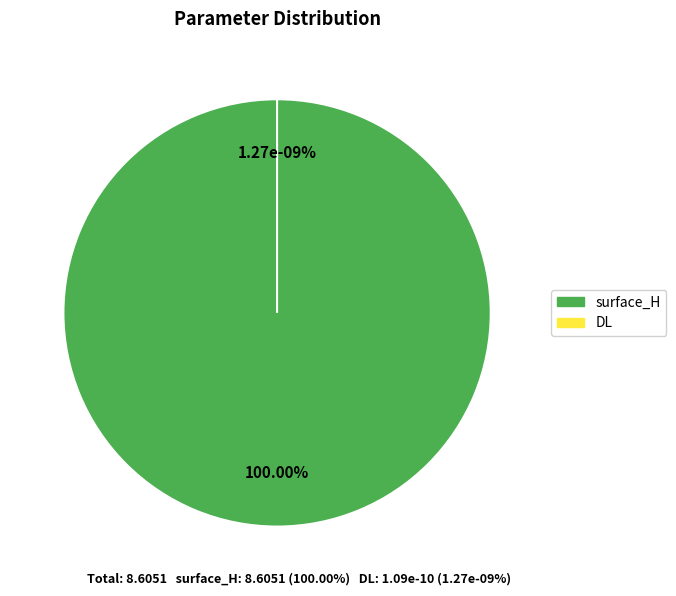

Count the number of slices in the pie.

2